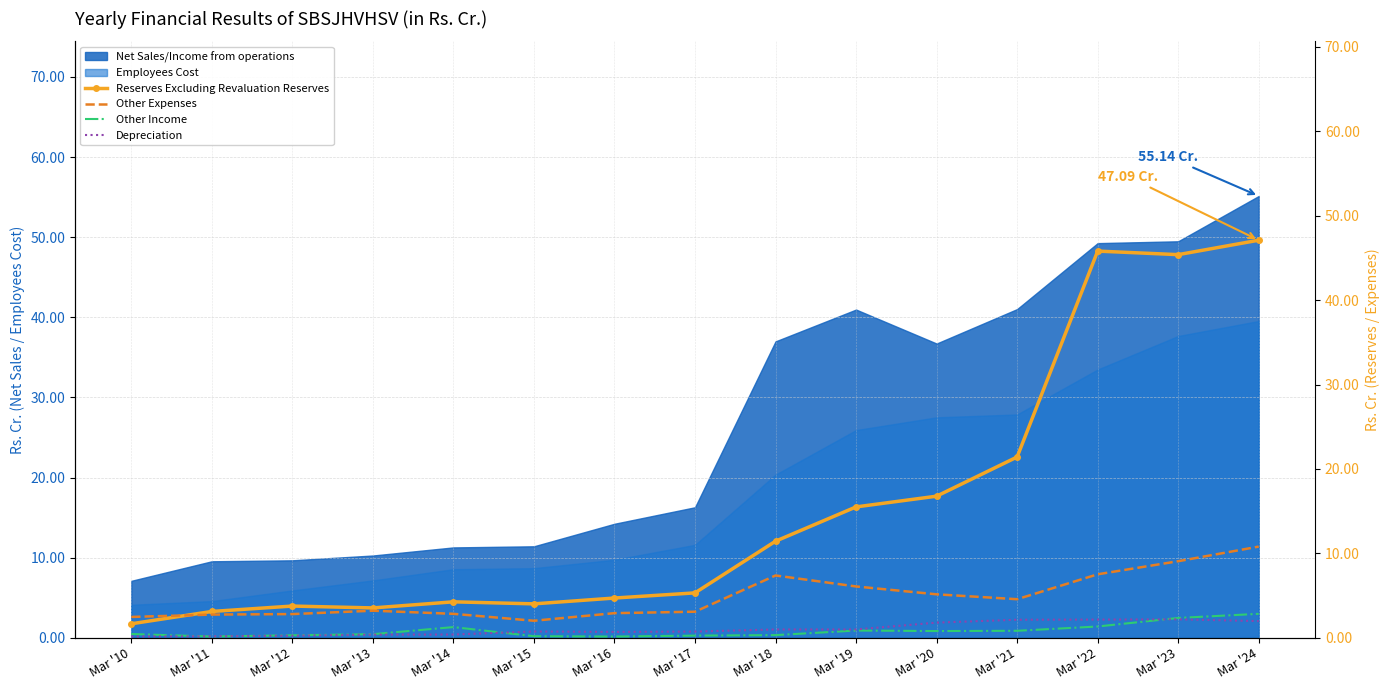

True or false: Net Sales/Income from operations and Employees Cost intersect in this chart.

False